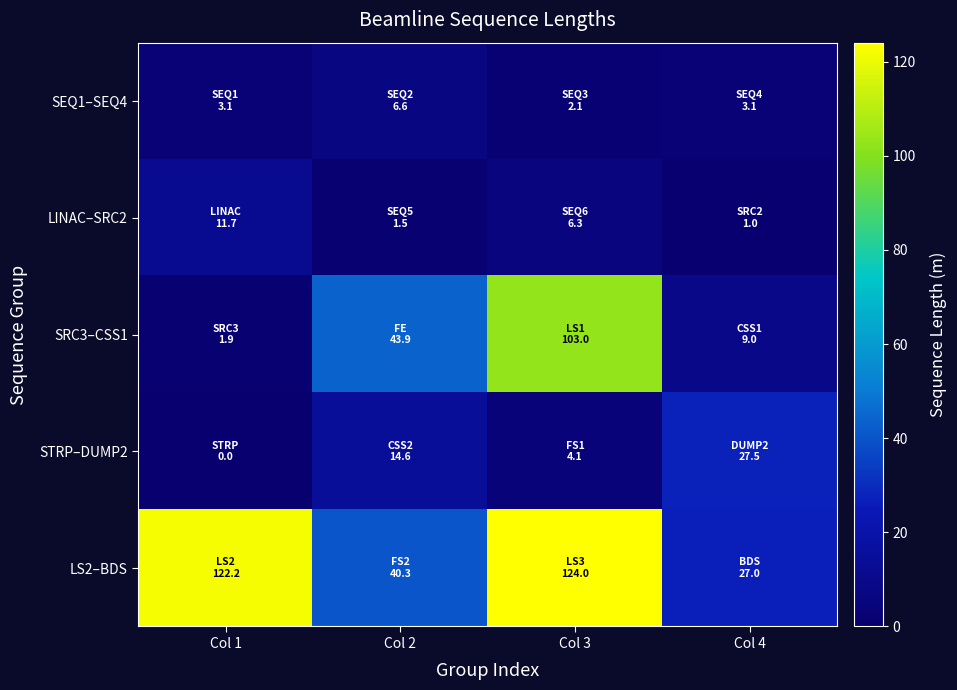

Reading left to right, what are all the values shown in this chart?

SEQ1–SEQ4: Col 1=3.1	Col 2=6.6	Col 3=2.1	Col 4=3.1
LINAC–SRC2: Col 1=11.7	Col 2=1.5	Col 3=6.3	Col 4=1.0
SRC3–CSS1: Col 1=1.9	Col 2=43.9	Col 3=103.0	Col 4=9.0
STRP–DUMP2: Col 1=0.0	Col 2=14.6	Col 3=4.1	Col 4=27.5
LS2–BDS: Col 1=122.2	Col 2=40.3	Col 3=124.0	Col 4=27.0